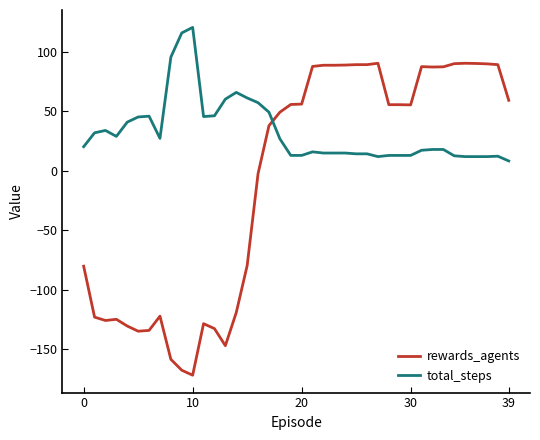

Which series has the largest total across all categories?

total_steps